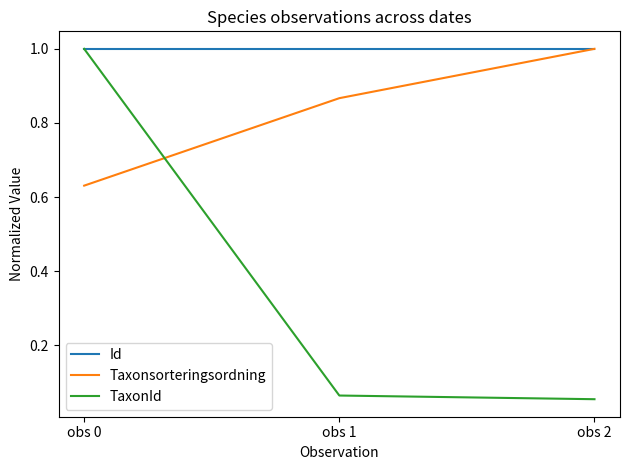

Which series changed the most between obs 0 and obs 1?

TaxonId